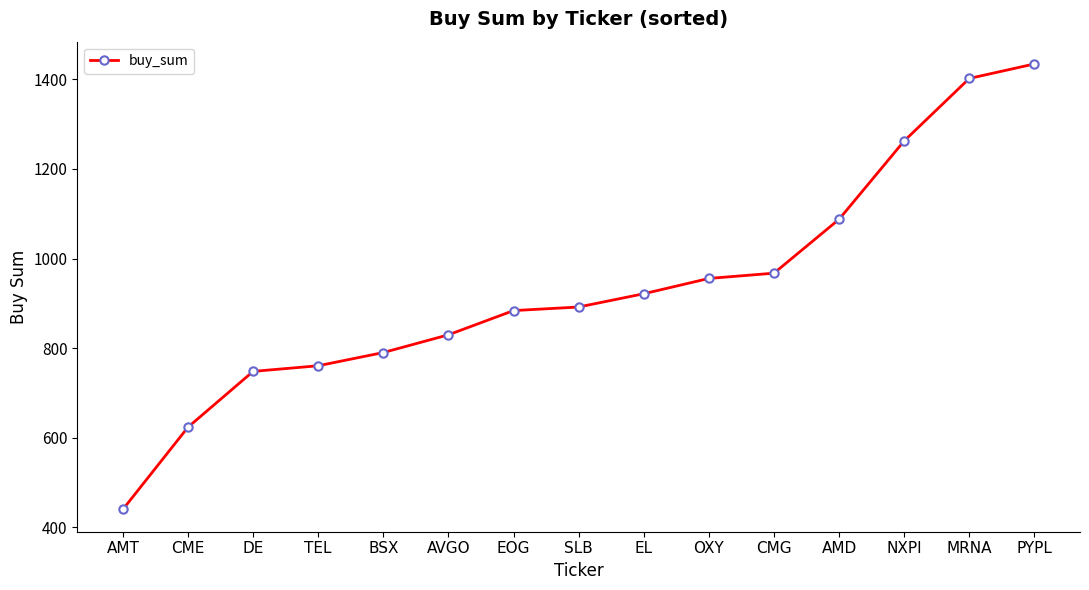

Reading right to left, what are all the values shown in this chart?

1434.2	1401.8	1262.4	1087.6	967.3	955.5	921.4	891.8	883.8	829.7	790.2	760.7	748.1	623.6	440.1